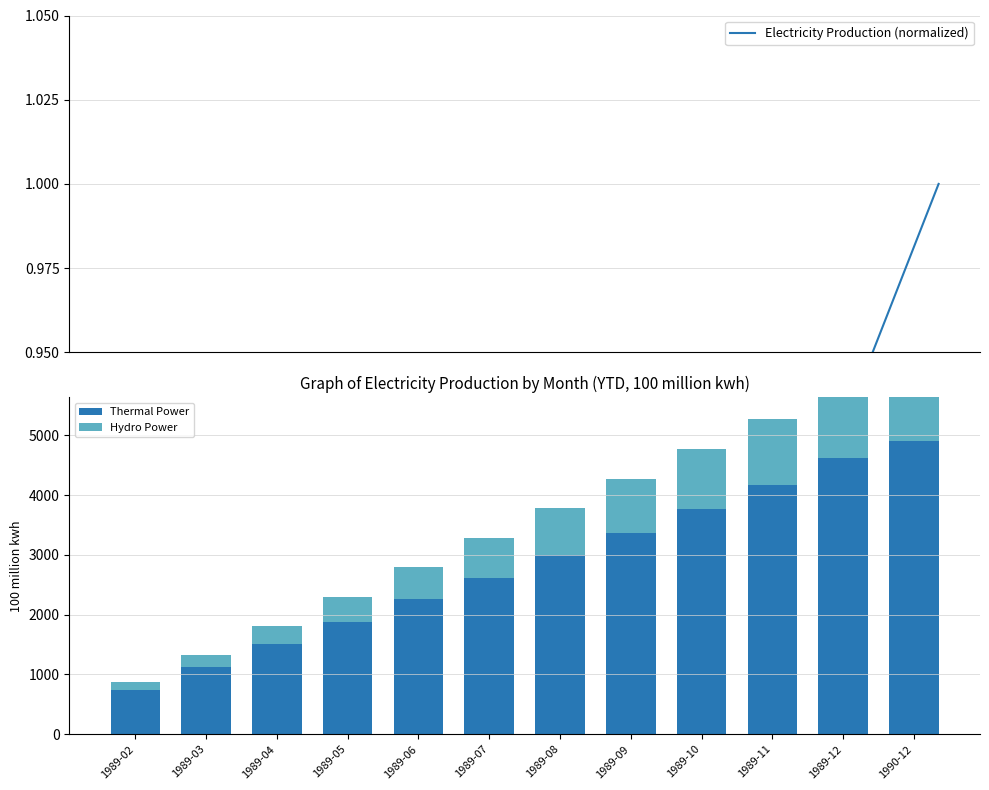

What is the sum of the Thermal Power values at 1989-07 and 1989-09?

5992.3